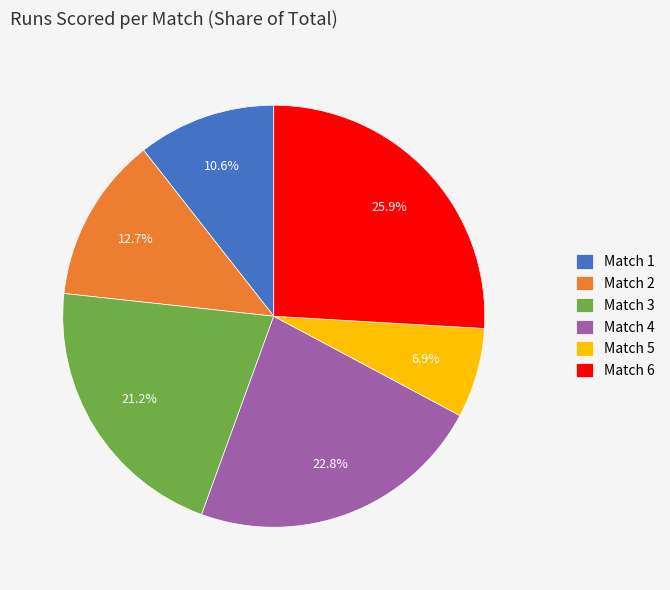

Between Match 6 and Match 1, which is larger?

Match 6